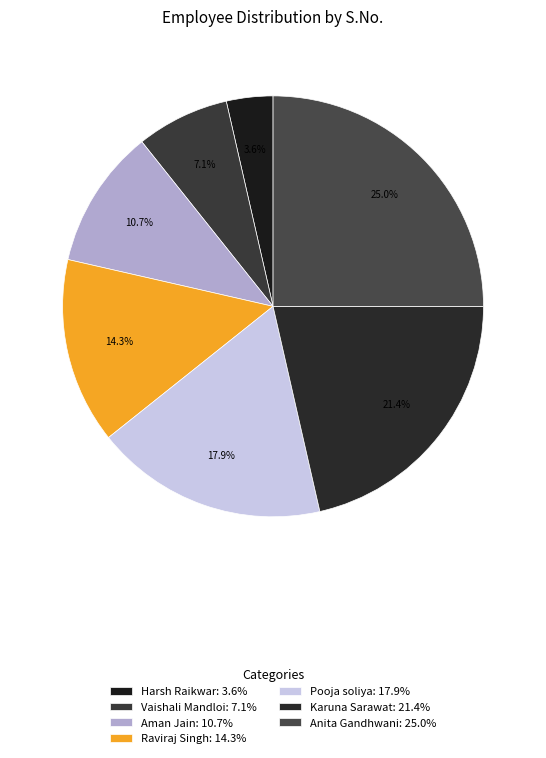

How many segments does this pie chart have?

7